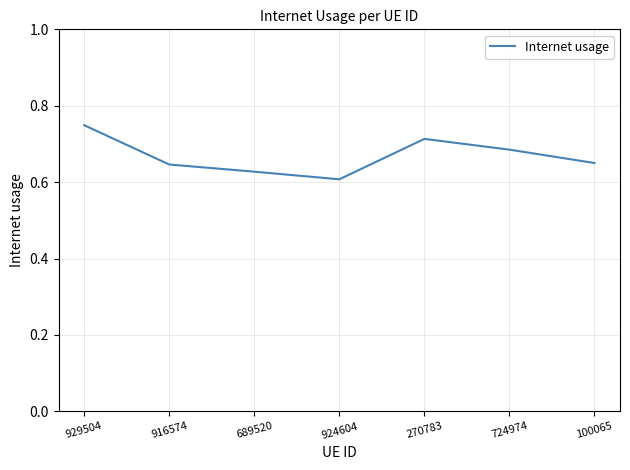

Which has a higher value, 689520 or 100065?

100065